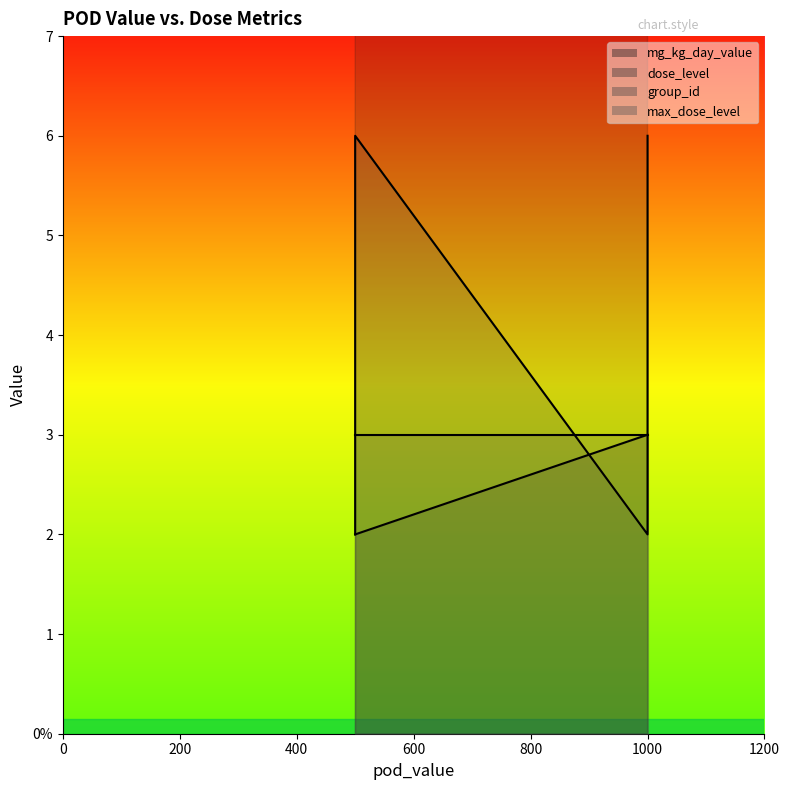

What is the difference between the maximum and minimum values in the group_id series?

4